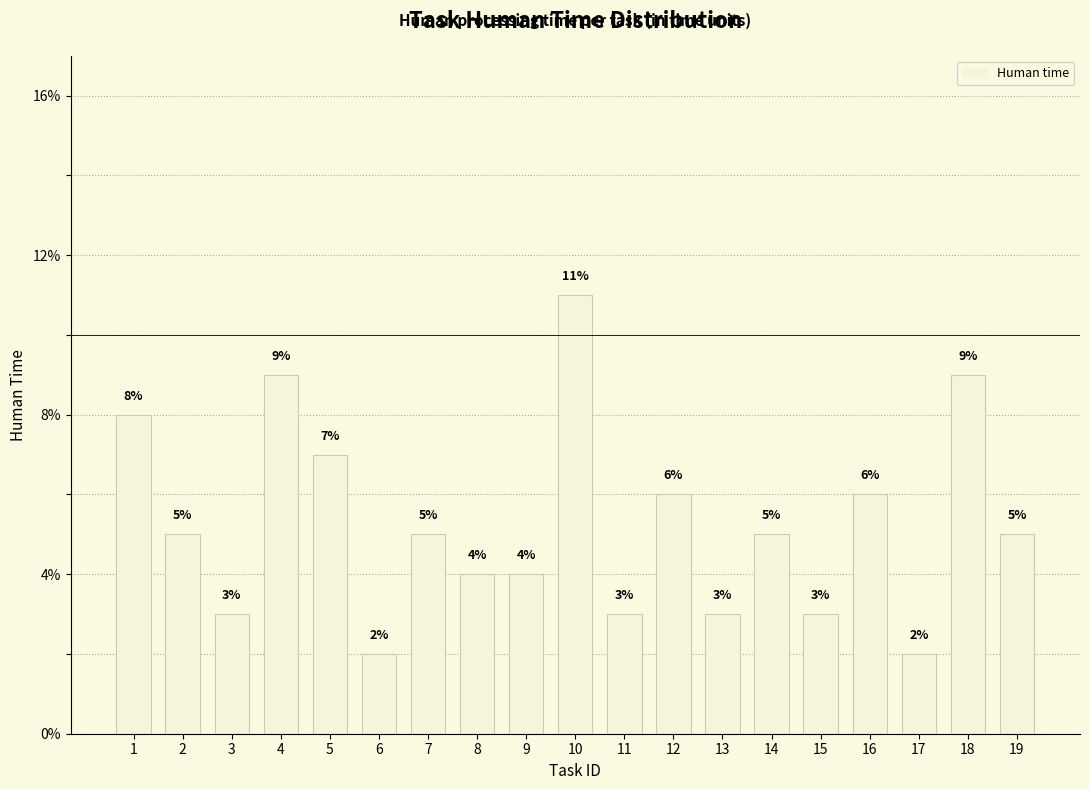

What is the maximum value shown in the chart?

11